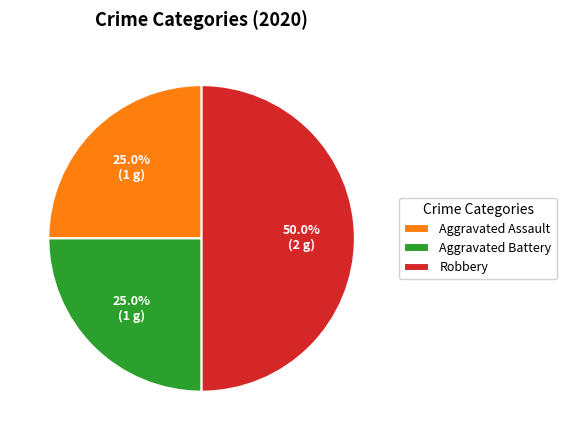

What is the largest slice in the pie chart?

Robbery